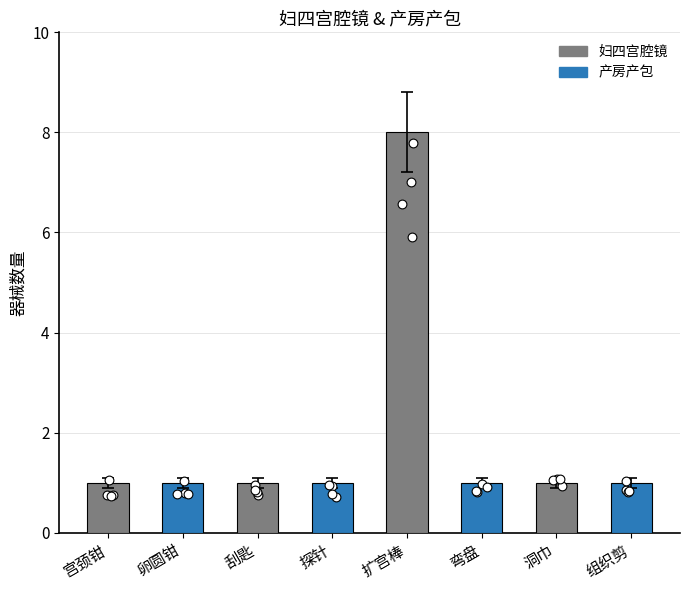

Between 洞巾 and 弯盘, which is larger?

洞巾